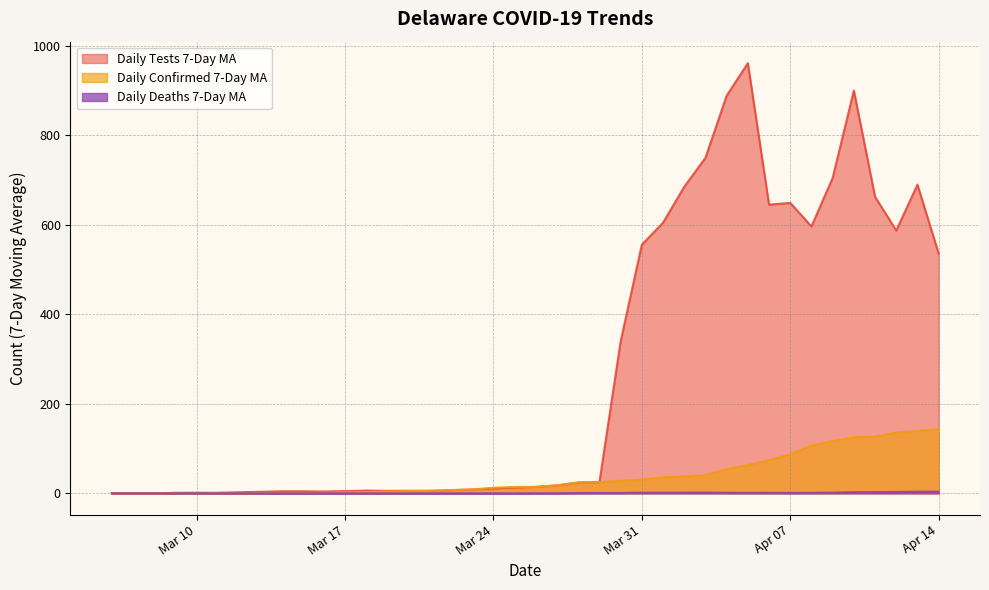

True or false: daily_tests_7day_ma and daily_deaths_7day_ma cross at least once.

False